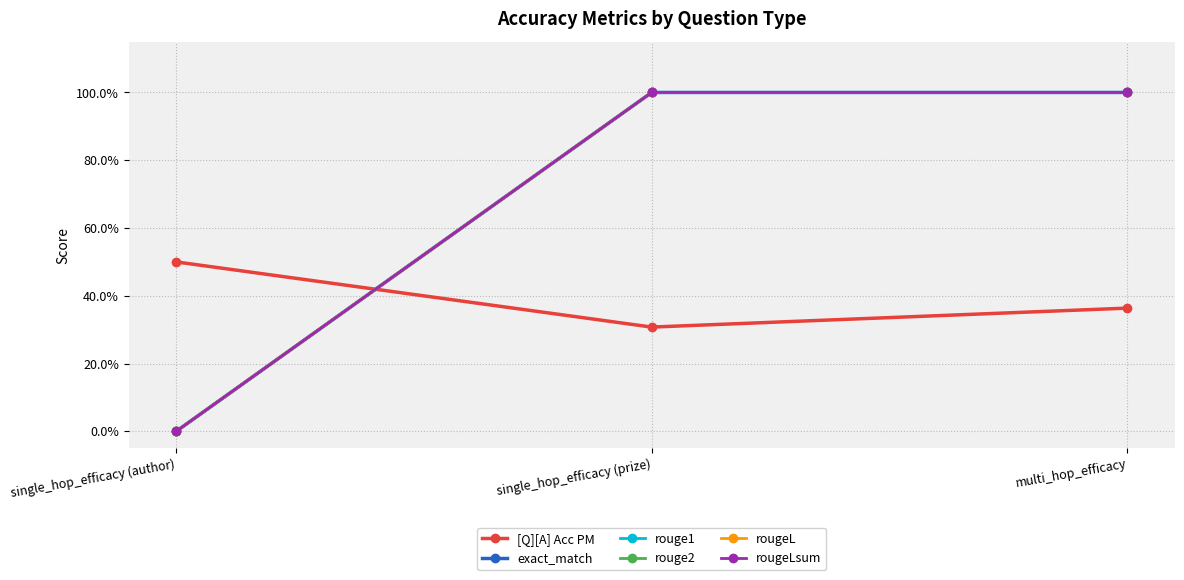

Which series has the largest total across all categories?

exact_match